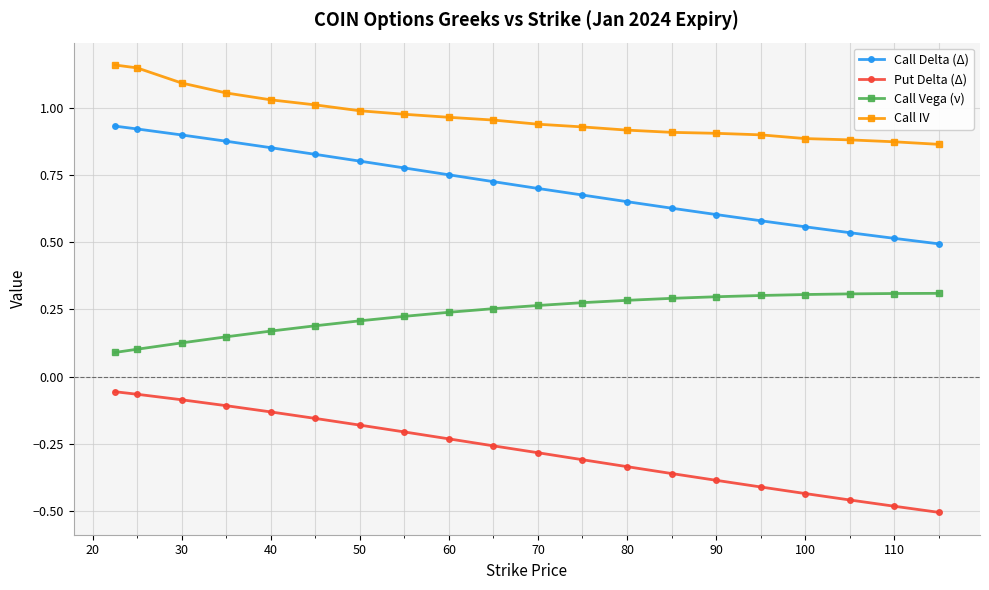

True or false: Call Delta (Δ) and Call IV intersect in this chart.

False